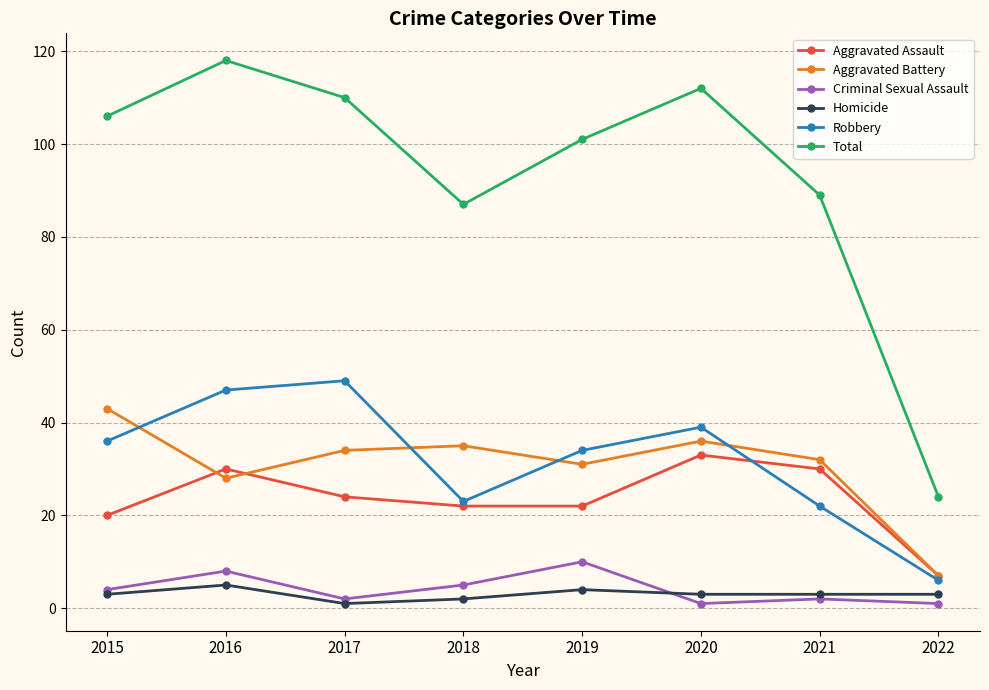

What are all the series names shown in the legend?

Aggravated Assault, Aggravated Battery, Criminal Sexual Assault, Homicide, Robbery, Total